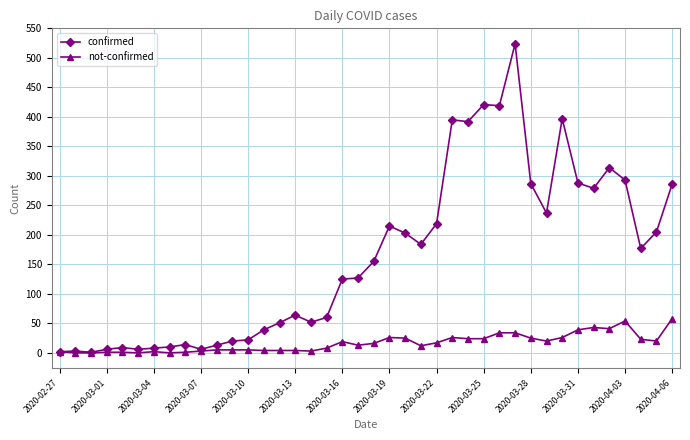

List the series in order of their overall mean, highest first.

confirmed, not-confirmed